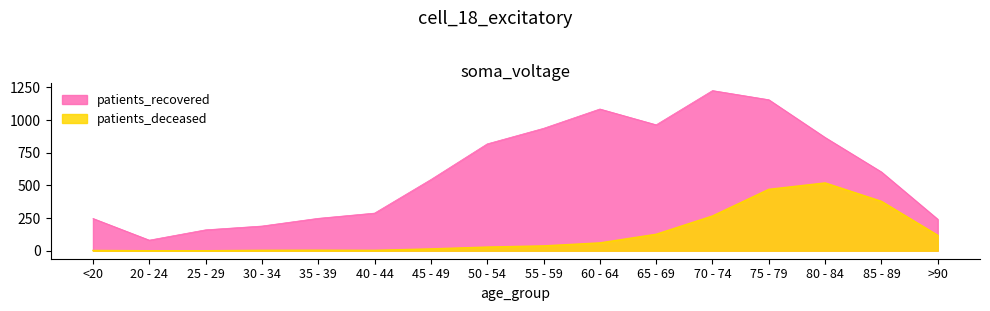

How many interior local peaks does the patients_recovered series have?

2